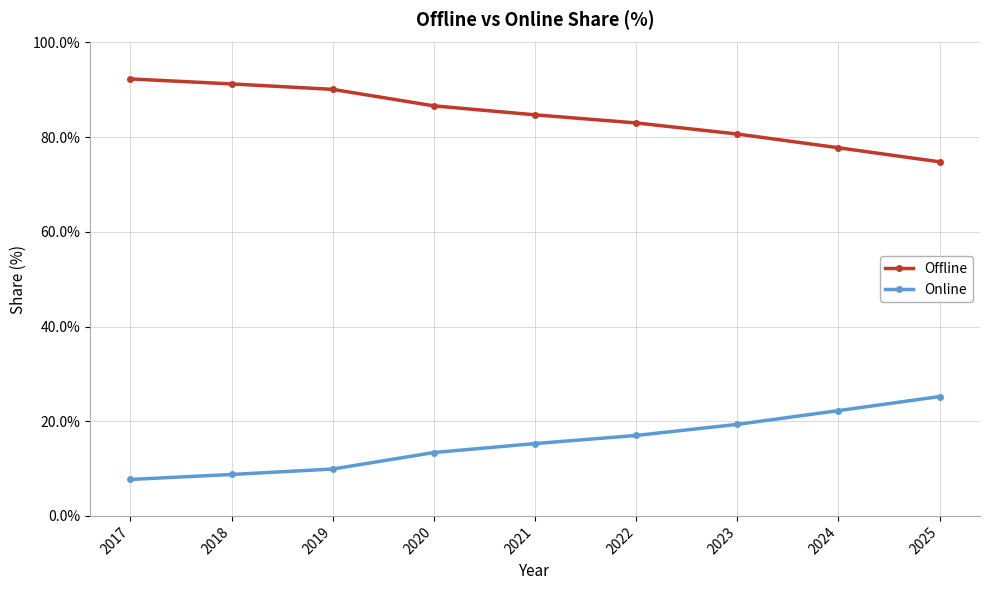

Is the value of Online at 2019 greater than the value of Offline at 2023?

No